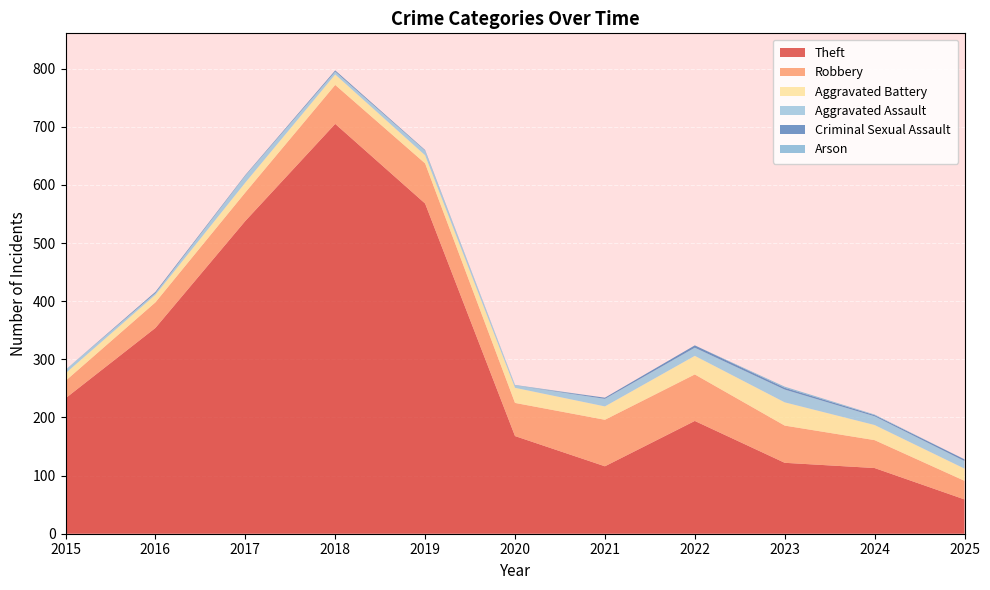

Reading left to right, what are all the values shown in this chart?

Theft: 2015=233	2016=354	2017=538	2018=705	2019=568	2020=168	2021=116	2022=194	2023=122	2024=113	2025=59
Robbery: 2015=30	2016=44	2017=49	2018=67	2019=69	2020=57	2021=80	2022=80	2023=64	2024=48	2025=32
Aggravated Battery: 2015=13	2016=13	2017=17	2018=18	2019=14	2020=26	2021=23	2022=32	2023=40	2024=26	2025=21
Aggravated Assault: 2015=6	2016=3	2017=12	2018=5	2019=8	2020=4	2021=13	2022=14	2023=22	2024=15	2025=13
Criminal Sexual Assault: 2015=0	2016=2	2017=1	2018=2	2019=1	2020=0	2021=2	2022=4	2023=3	2024=2	2025=3
Arson: 2015=0	2016=0	2017=0	2018=0	2019=0	2020=1	2021=0	2022=0	2023=2	2024=1	2025=0